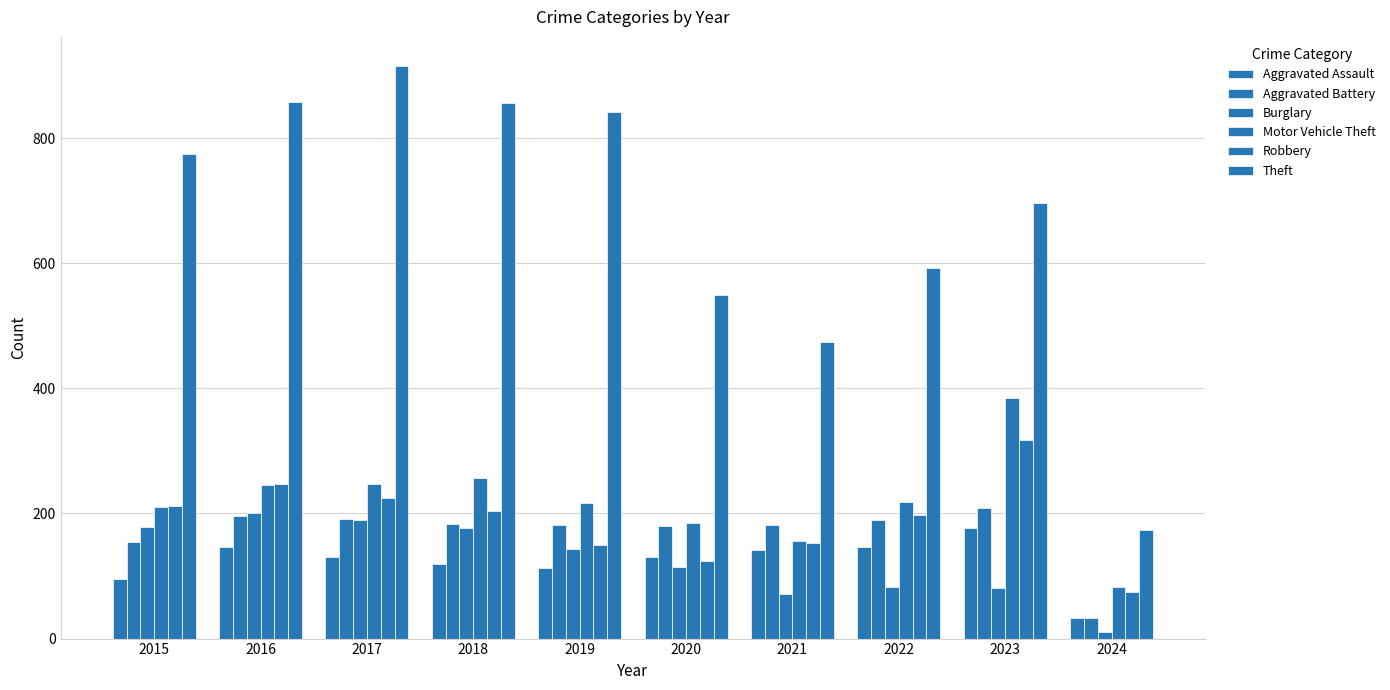

True or false: Robbery has a value of 124 at 2020.

True